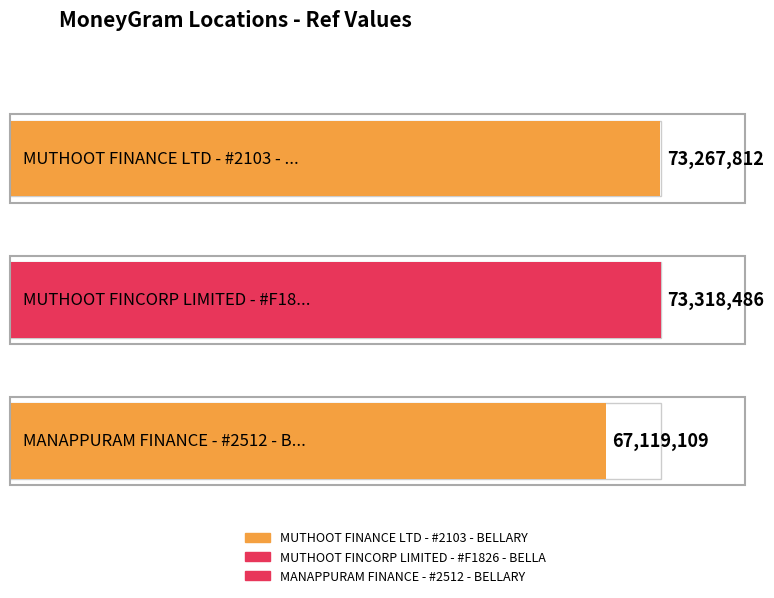

The chart shows a value of 73267812 at MUTHOOT FINANCE LTD - #2103 - BELLARY. True or false?

True